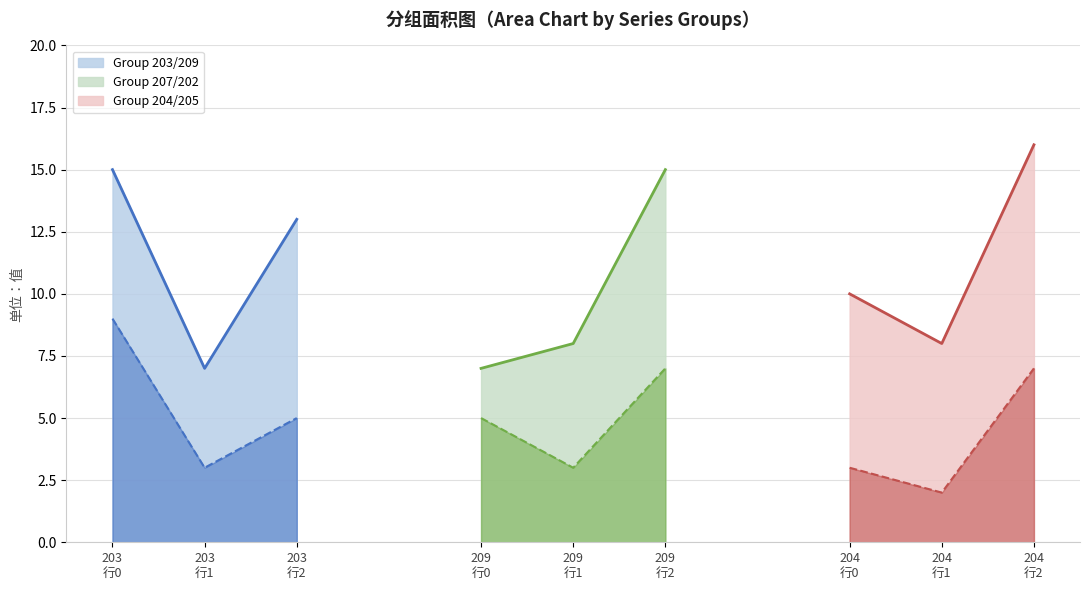

The 209 series shows 9 at 203 行0. True or false?

True